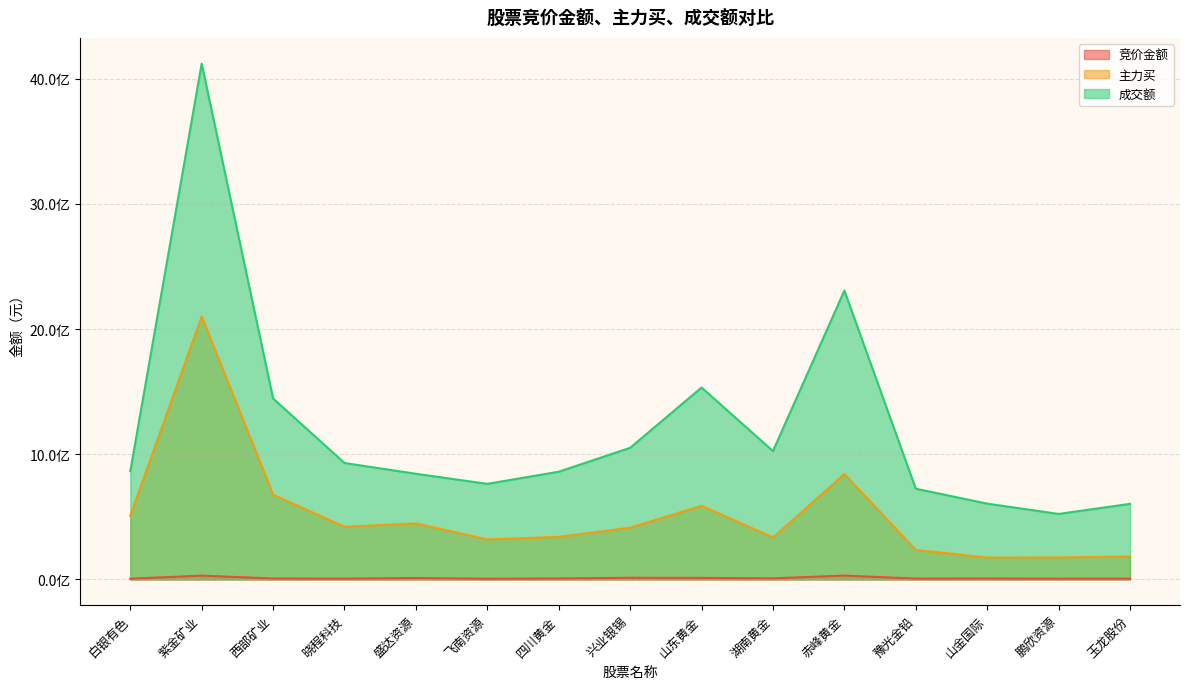

True or false: 主力买 has a value of 587967166 at 山东黄金.

True